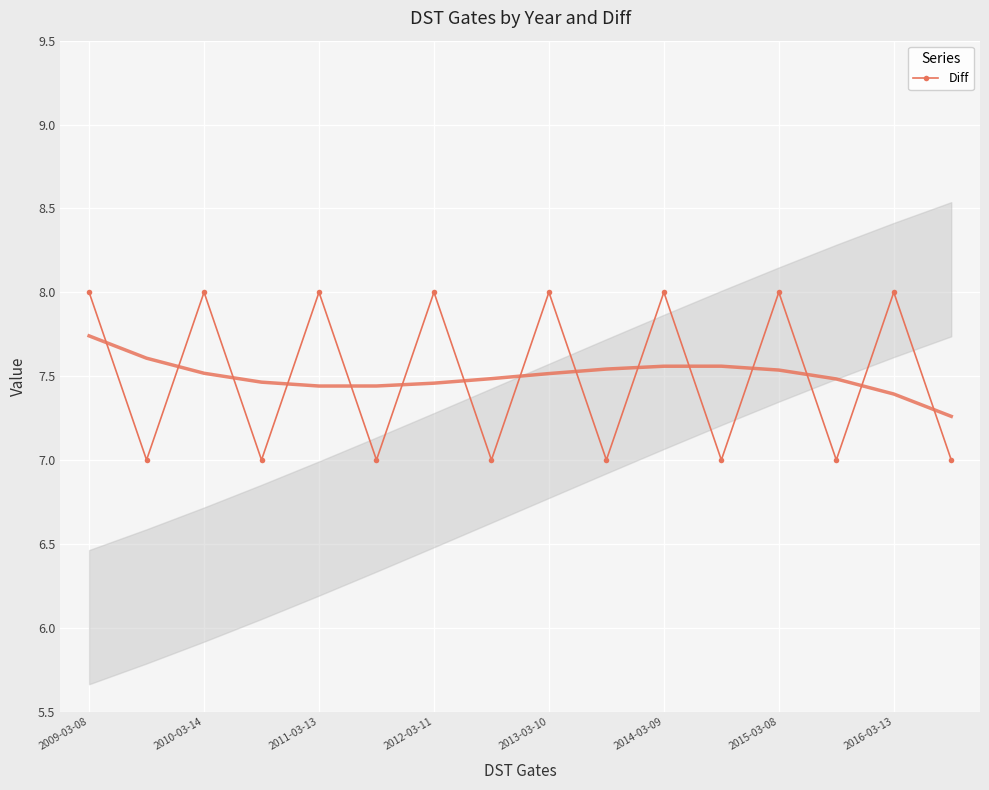

How many interior local valleys does the Diff series have?

7